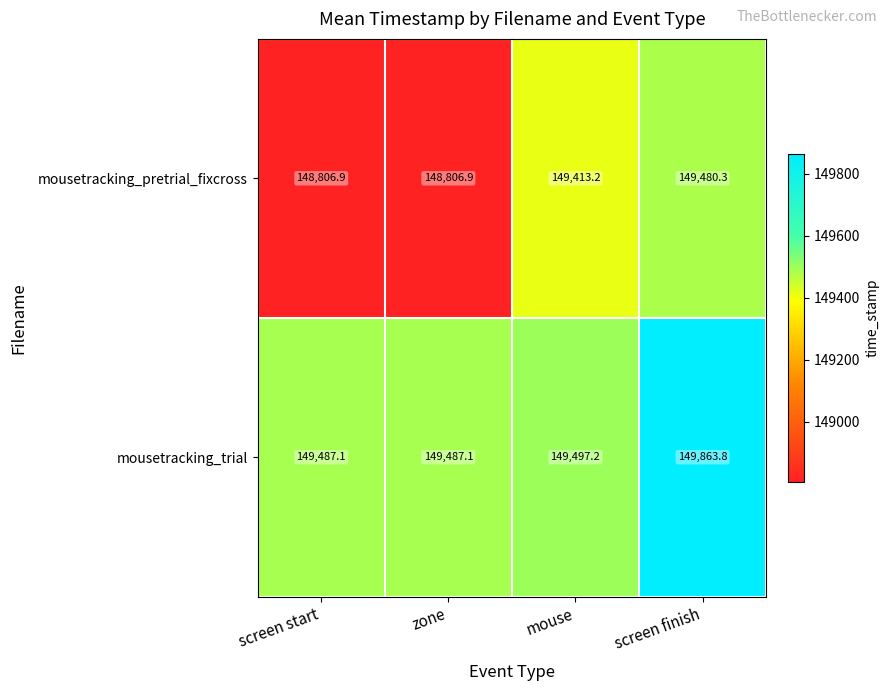

Which series has the largest total across all categories?

mousetracking_trial